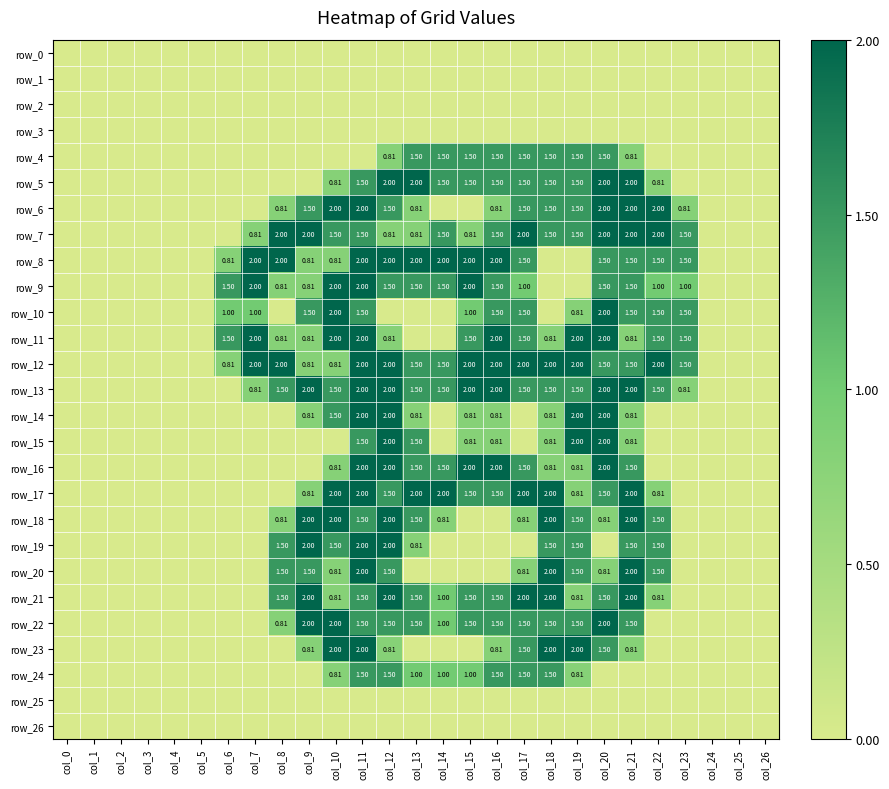

The row_16 series shows 2.0 at col_15. True or false?

True